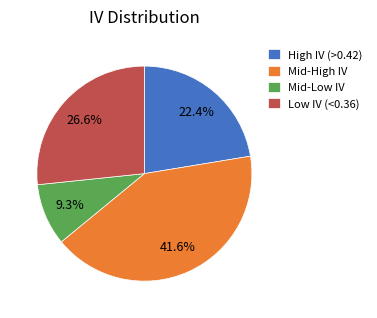

Does Mid-Low IV account for over 50% of the chart?

No